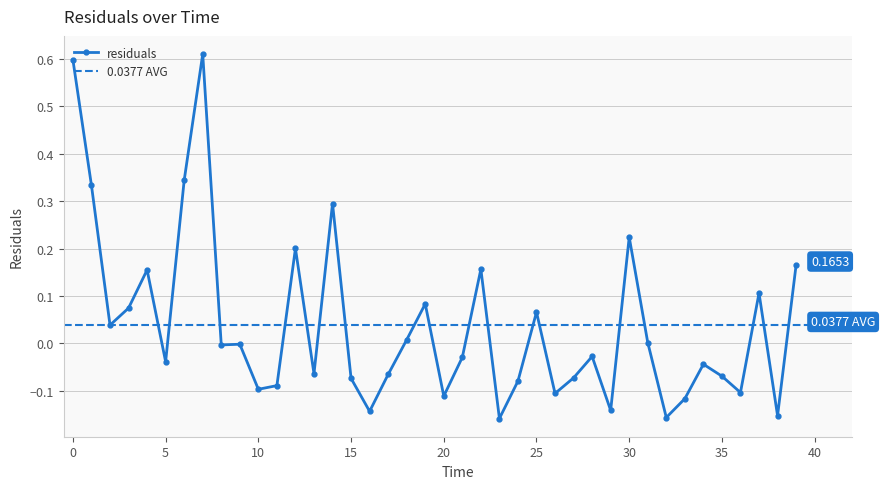

Reading left to right, transcribe all the data shown in this chart.

0.0=0.6	1.0=0.3	2.0=0.0	3.0=0.1	4.0=0.2	5.0=-0.0	6.0=0.3	7.0=0.6	8.0=-0.0	9.0=-0.0	10.0=-0.1	11.0=-0.1	12.0=0.2	13.0=-0.1	14.0=0.3	15.0=-0.1	16.0=-0.1	17.0=-0.1	18.0=0.0	19.0=0.1	20.0=-0.1	21.0=-0.0	22.0=0.2	23.0=-0.2	24.0=-0.1	25.0=0.1	26.0=-0.1	27.0=-0.1	28.0=-0.0	29.0=-0.1	30.0=0.2	31.0=0.0	32.0=-0.2	33.0=-0.1	34.0=-0.0	35.0=-0.1	36.0=-0.1	37.0=0.1	38.0=-0.2	39.0=0.2